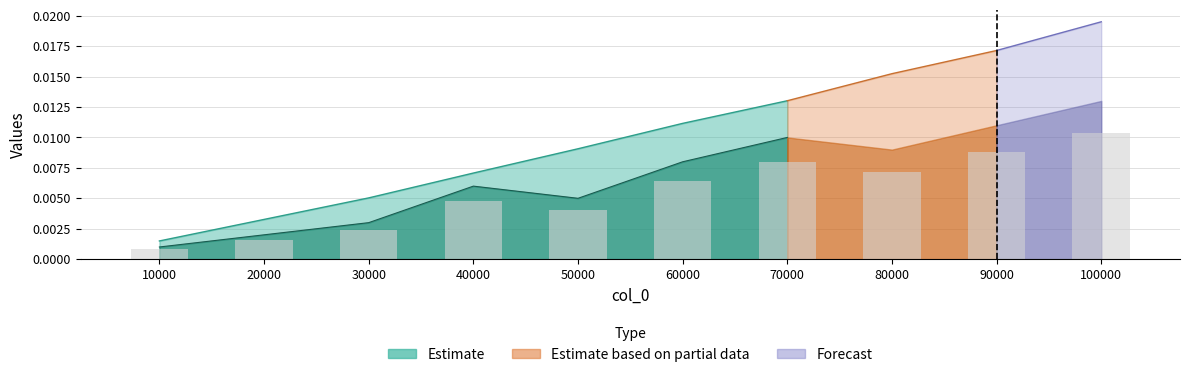

Which category has the lowest value across all series?

10000